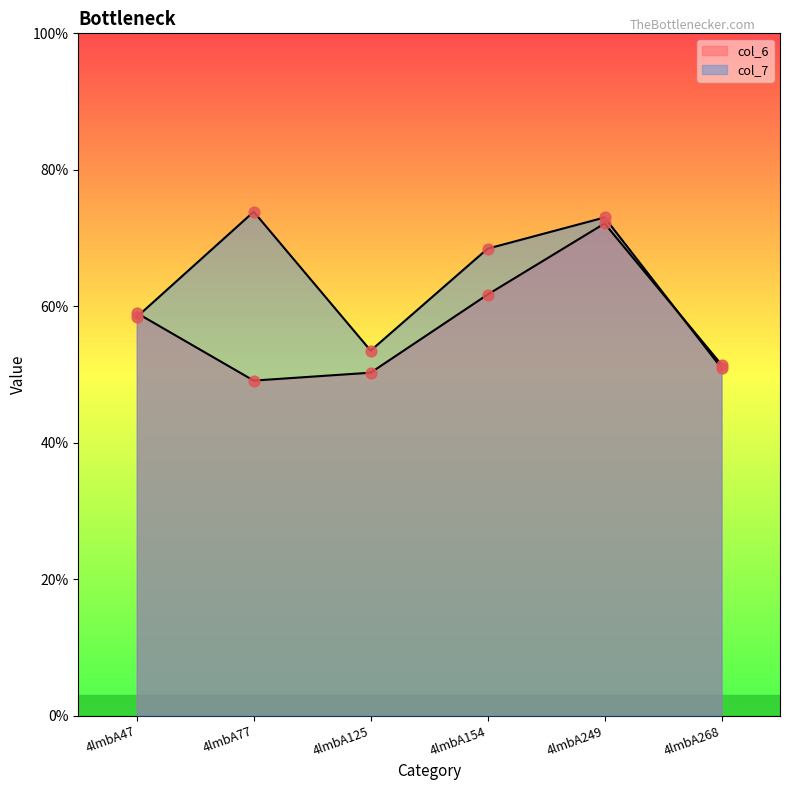

What is the total value across all series at 4lmbA125?

10.4